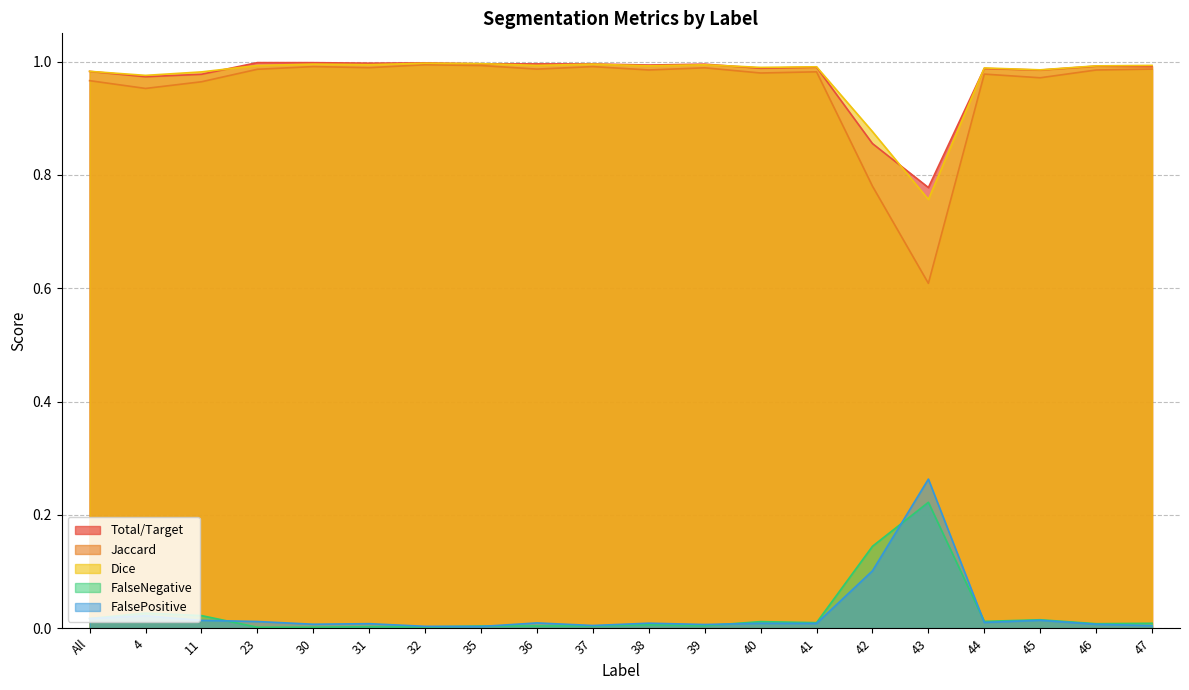

At which label does FalseNegative reach its peak?

43